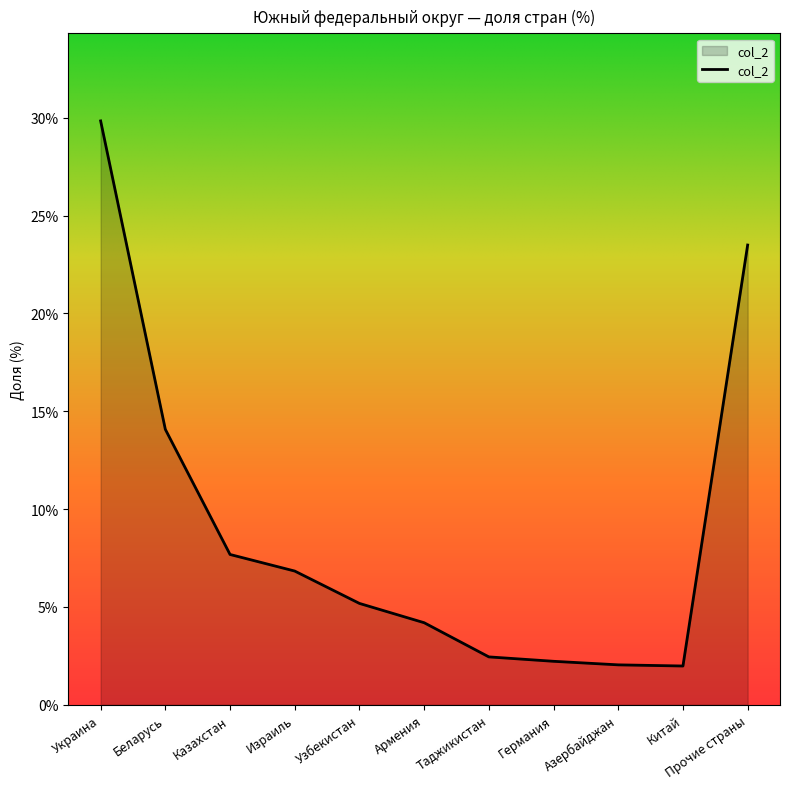

What is the average value?

9.1